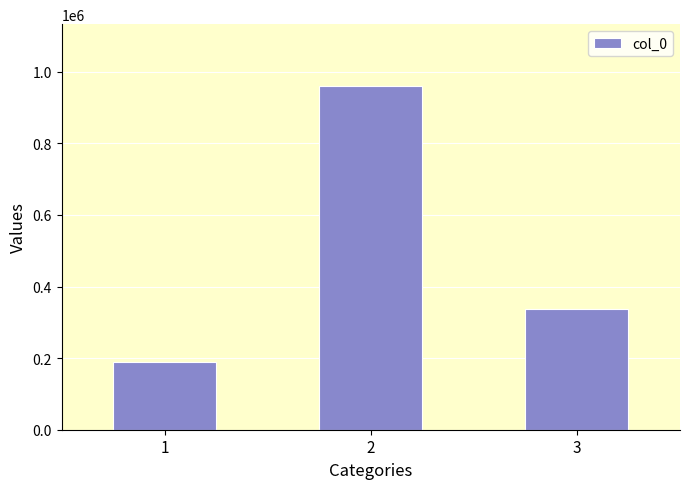

How many data points are less than 338031?

1